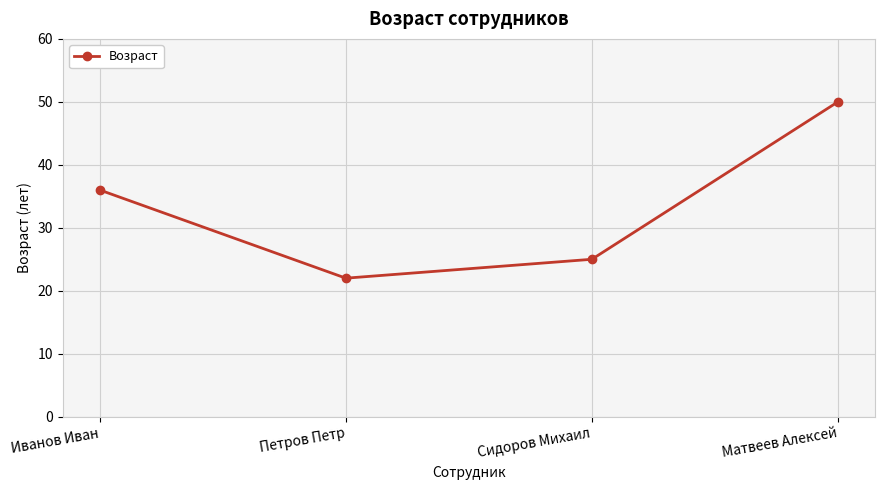

Reading left to right, extract all data points from this chart.

36	22	25	50